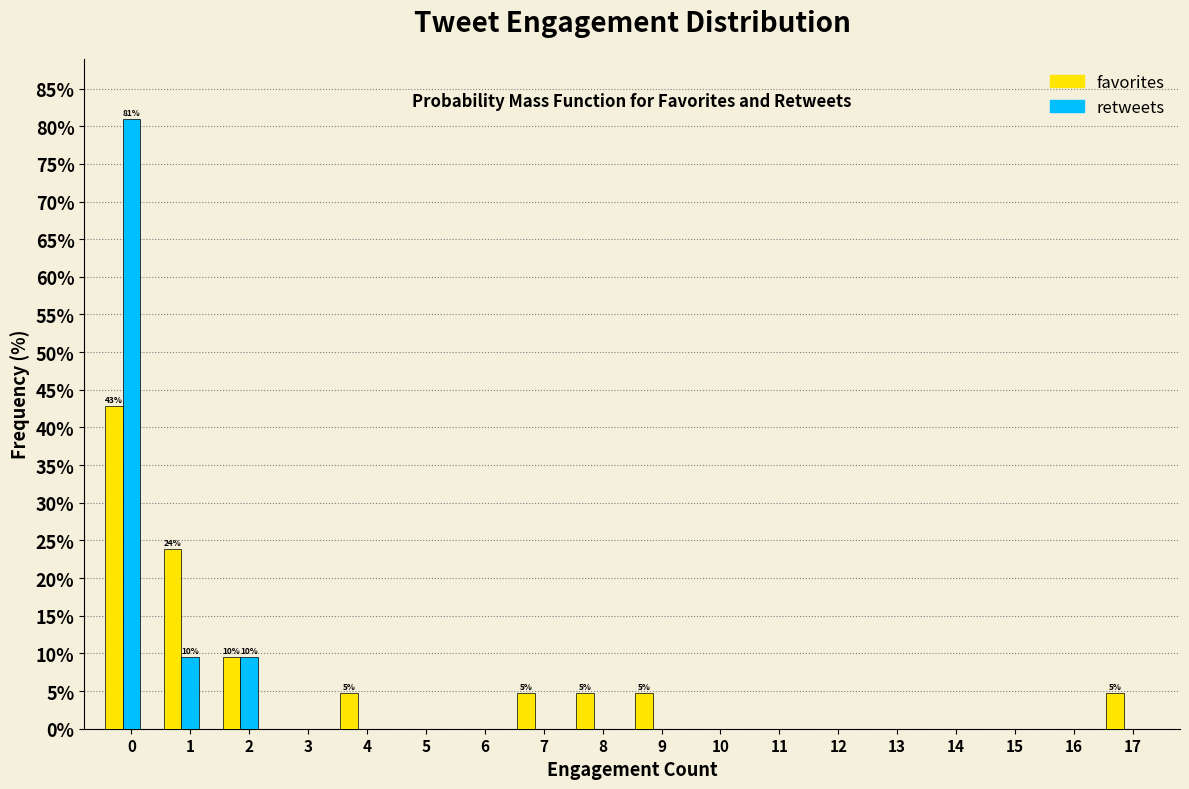

The value of retweets at 6 is 0.0. True or false?

True